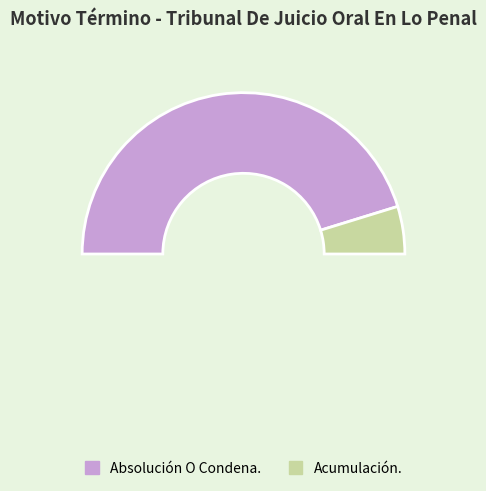

How many slices are in this pie chart?

3